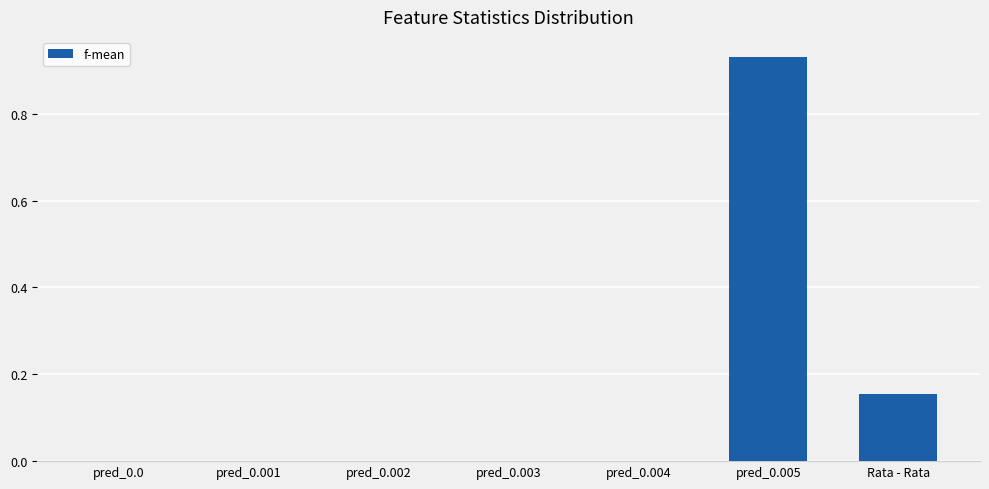

How many series are shown in this chart?

1